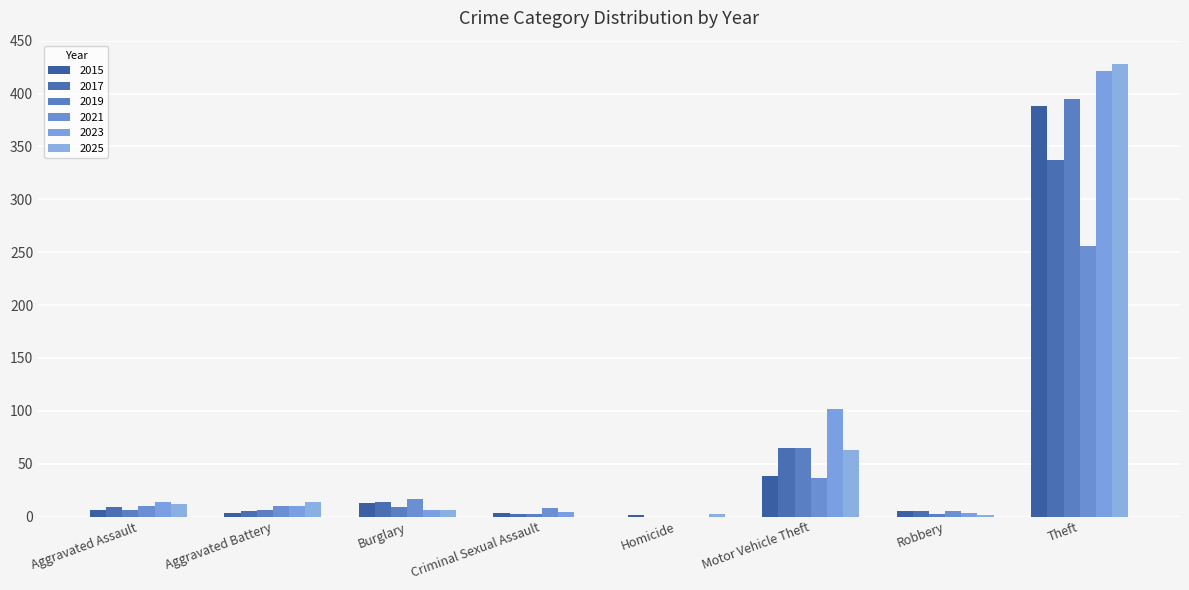

Which series has the widest spread of values?

2025